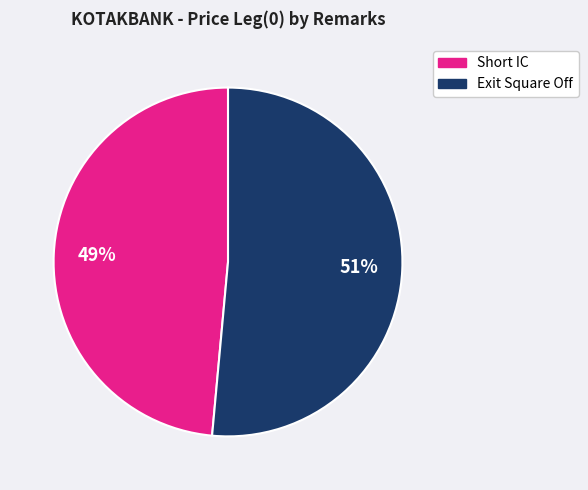

Rank the categories by value from highest to lowest.

Exit Square Off, Short IC